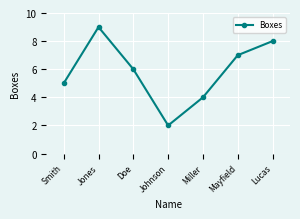

How many interior local peaks (higher than both neighbors) does the data have?

1